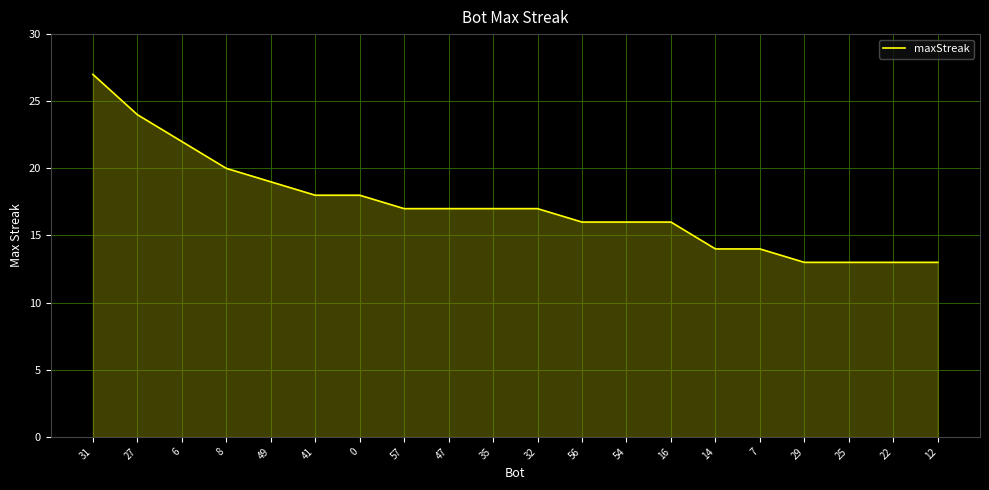

Approximately how many times larger is the value at 49 compared to 7?

1.4